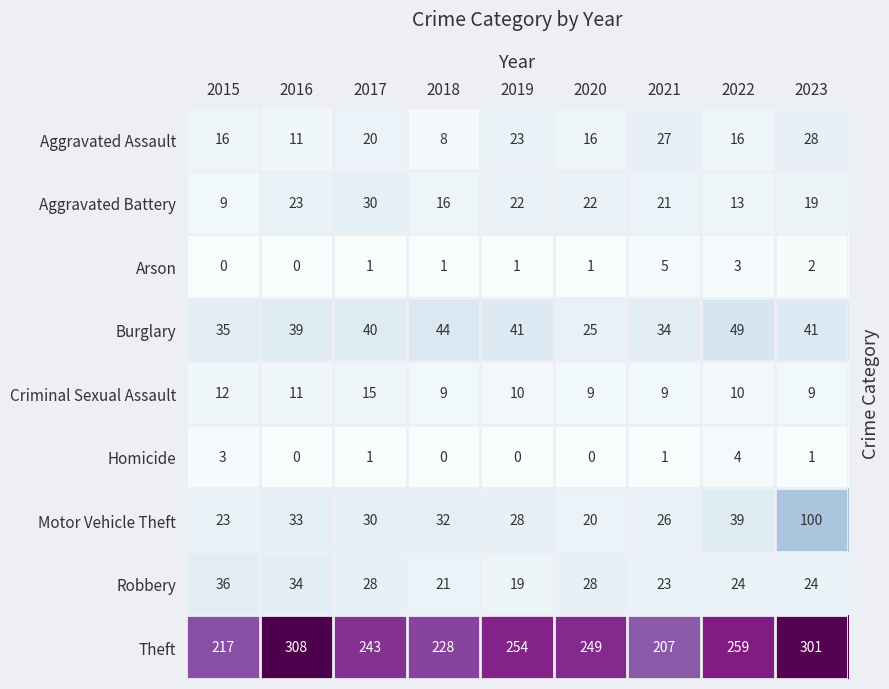

Rank the categories by Theft value from lowest to highest.

2021, 2015, 2018, 2017, 2020, 2019, 2022, 2023, 2016